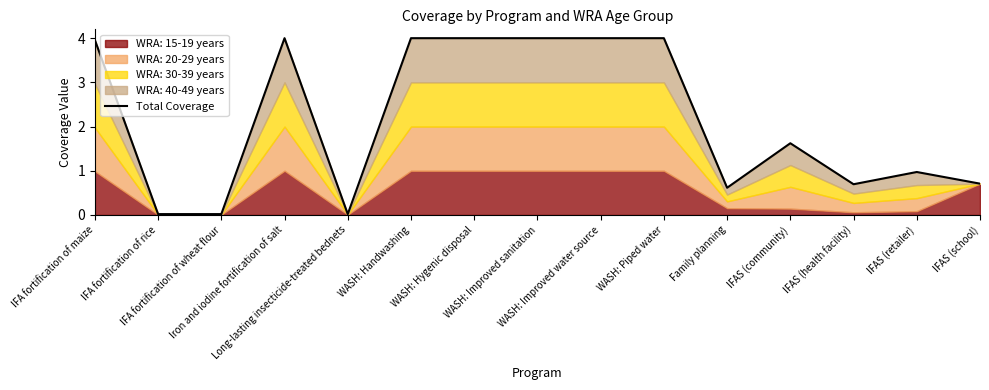

Rank the categories by value from lowest to highest.

IFA fortification of rice, IFA fortification of wheat flour, Long-lasting insecticide-treated bednets, Family planning, IFAS (health facility), IFAS (school), IFAS (retailer), IFAS (community), IFA fortification of maize, Iron and iodine fortification of salt, WASH: Handwashing, WASH: Hygenic disposal, WASH: Improved sanitation, WASH: Improved water source, WASH: Piped water